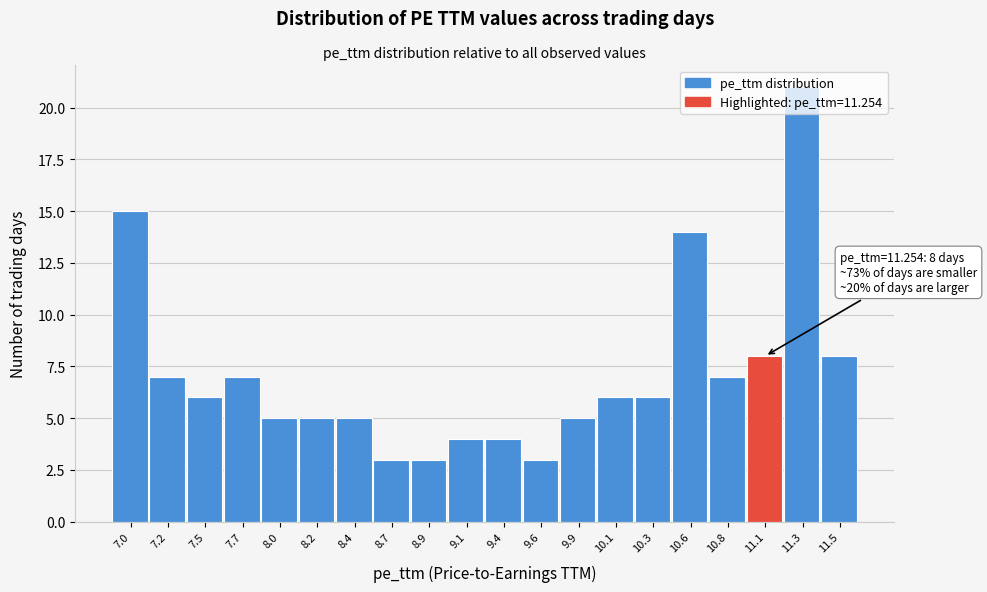

What is the label of the 5th bar from the left?

8.0